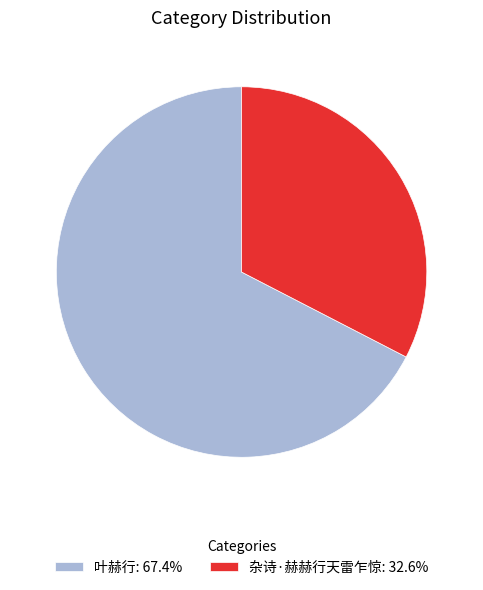

Is 叶赫行 the majority of the pie?

Yes